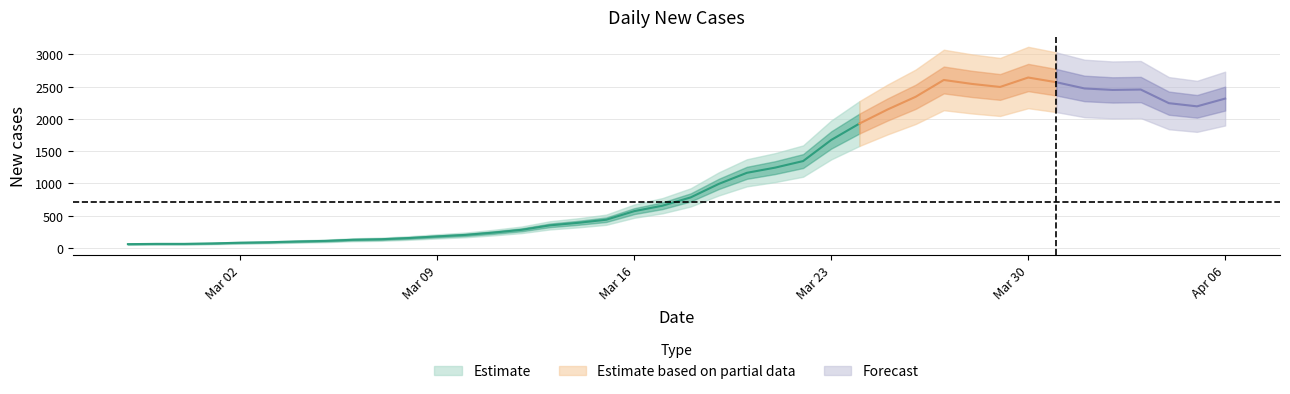

Rank the categories by value from highest to lowest.

2020-03-30, 2020-03-27, 2020-03-31, 2020-03-28, 2020-03-29, 2020-04-01, 2020-04-03, 2020-04-02, 2020-03-26, 2020-04-06, 2020-04-04, 2020-04-05, 2020-03-25, 2020-03-24, 2020-03-23, 2020-03-22, 2020-03-21, 2020-03-20, 2020-03-19, 2020-03-18, 2020-03-17, 2020-03-16, 2020-03-15, 2020-03-14, 2020-03-13, 2020-03-12, 2020-03-11, 2020-03-10, 2020-03-09, 2020-03-08, 2020-03-07, 2020-03-06, 2020-03-05, 2020-03-04, 2020-03-03, 2020-03-02, 2020-03-01, 2020-02-28, 2020-02-29, 2020-02-27